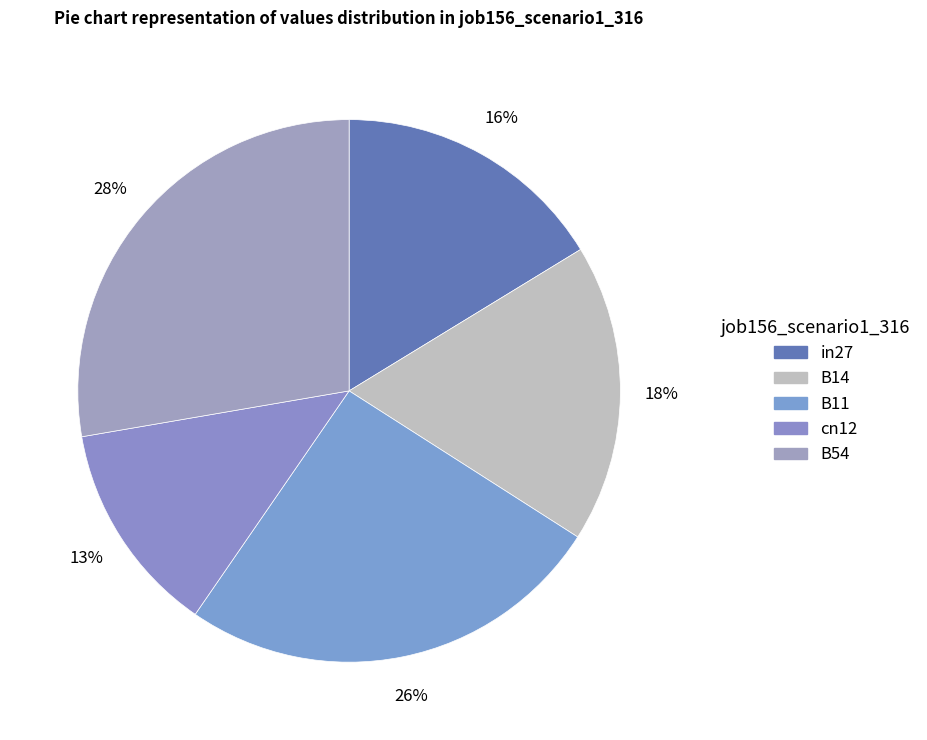

What is the largest slice in the pie chart?

B54